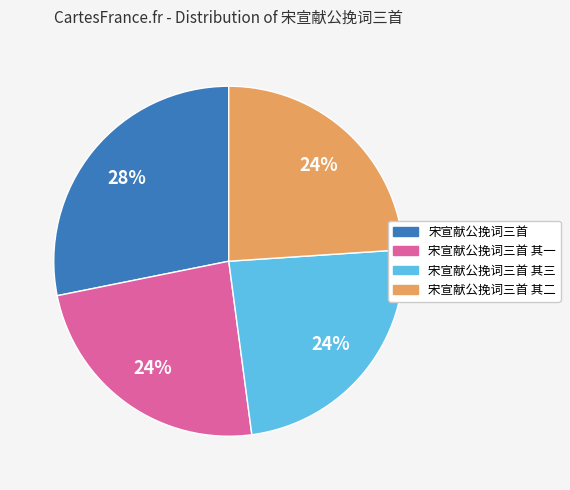

Is there a majority slice in this chart?

No